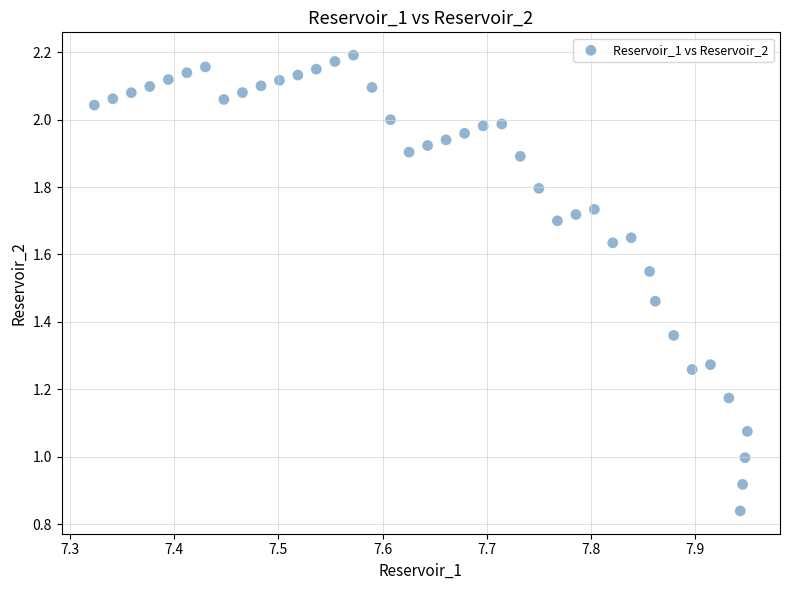

What is the range of X values (max minus min)?

0.6